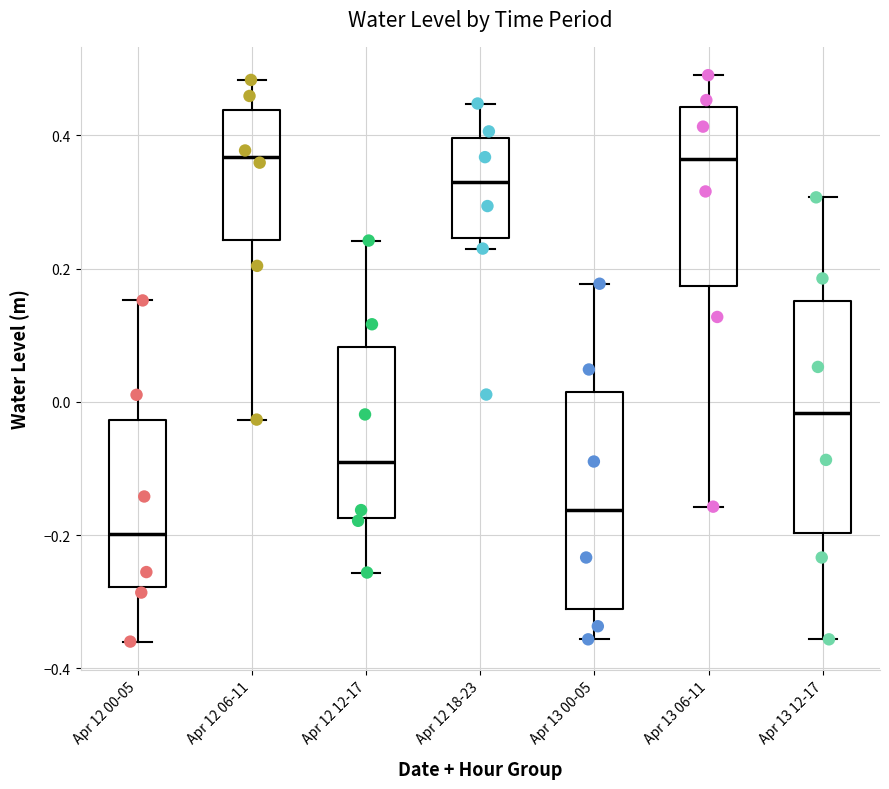

Where does the lower whisker of the box for Apr 12 06-11 end on the y-axis? The values are not printed on the chart, so give them approximately, as read against the axis.

-0.02